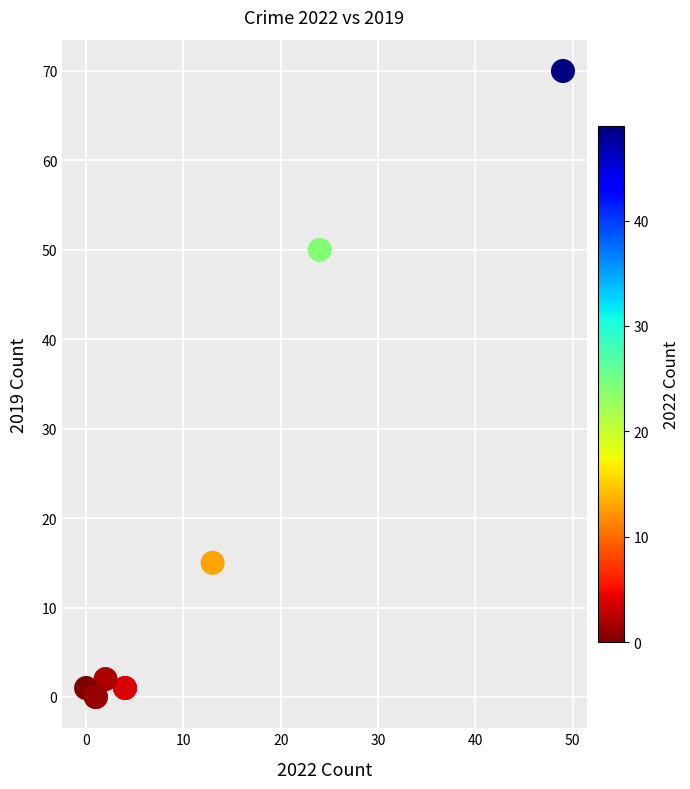

What Y value in the scatter plot is closest to 35?

50